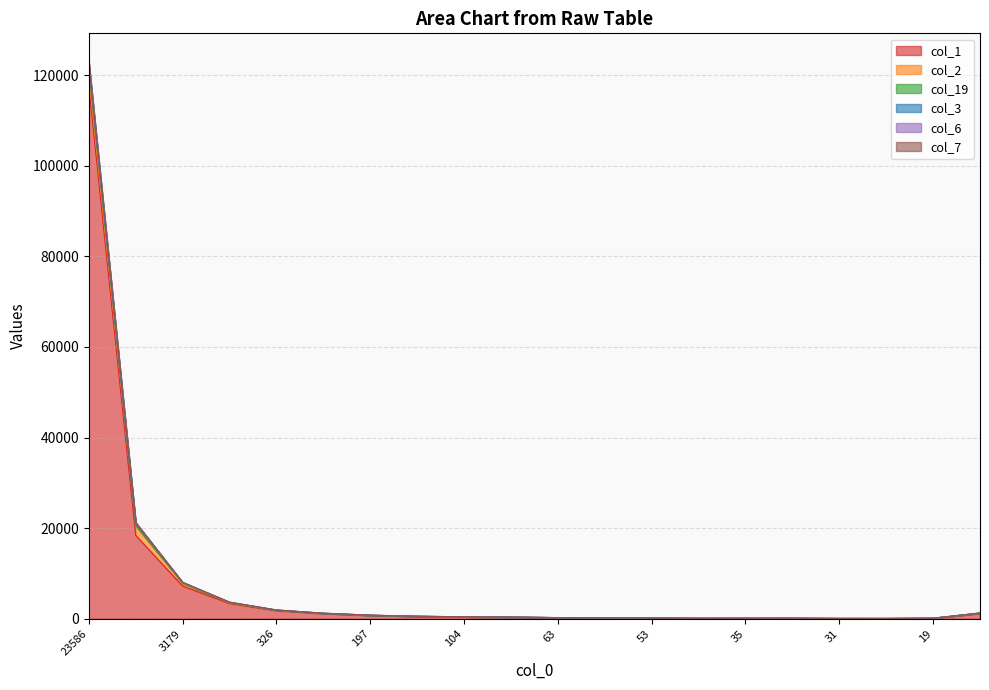

What is the value of the col_6 point at the 12th from the left?

234